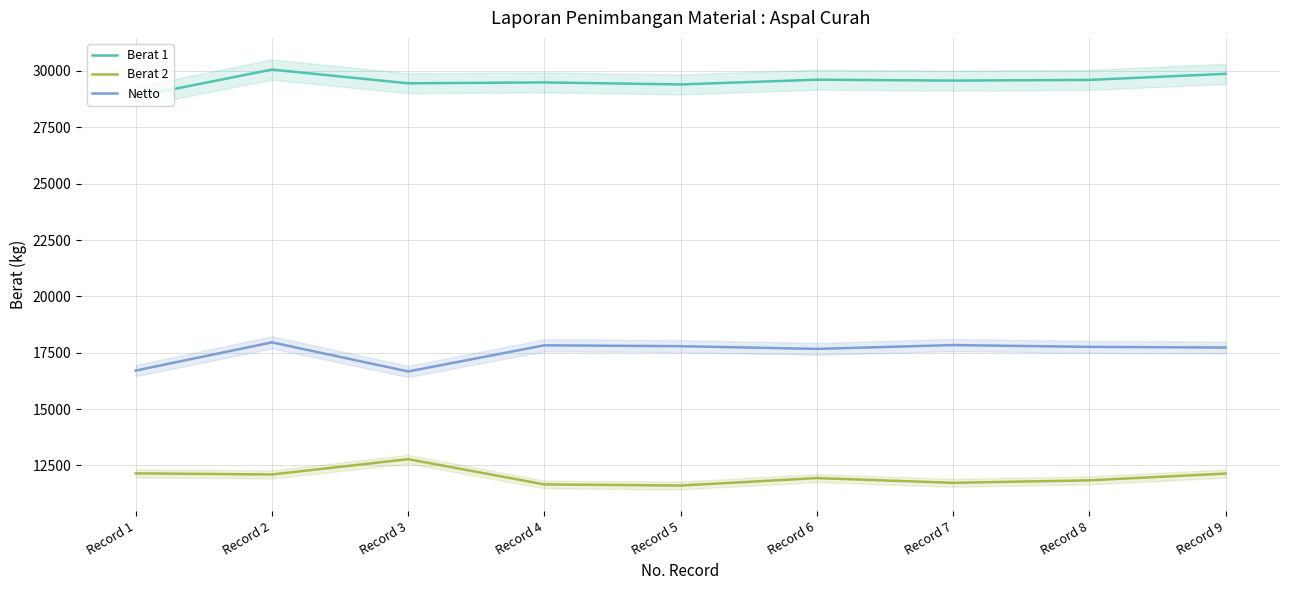

Which series changed the most between Record 4 and Record 6?

Berat 2